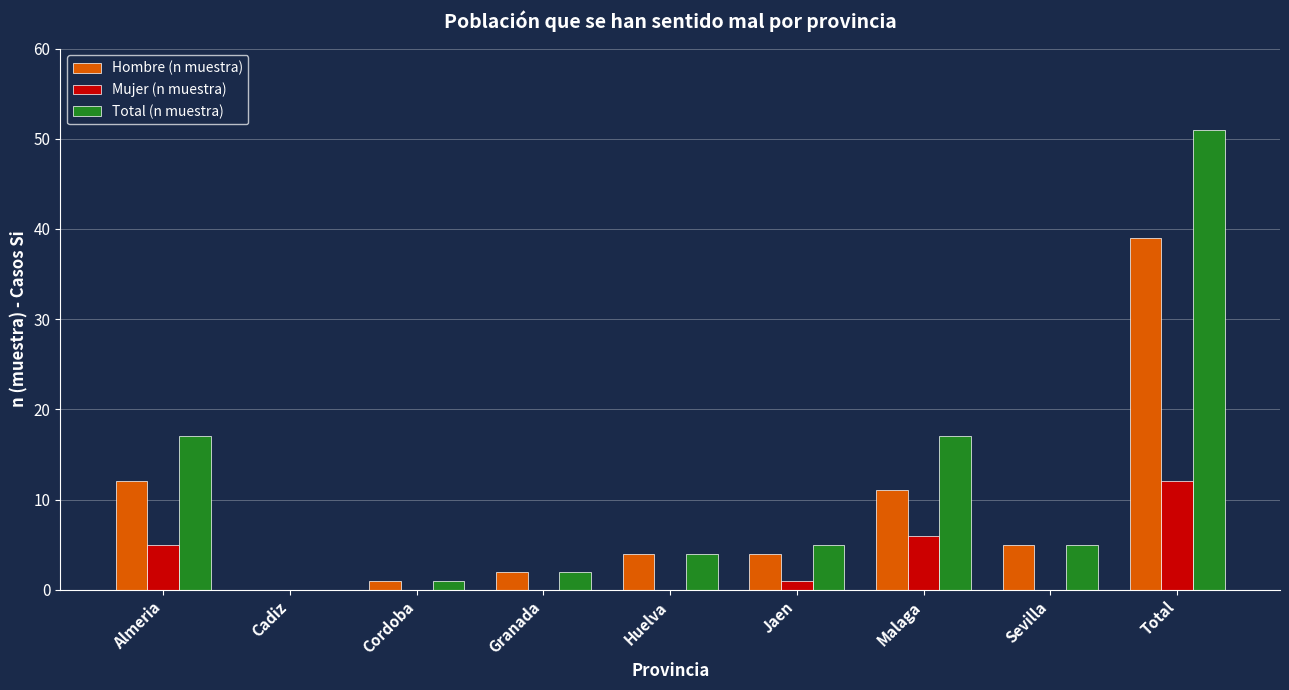

Count the number of categories in the chart.

9